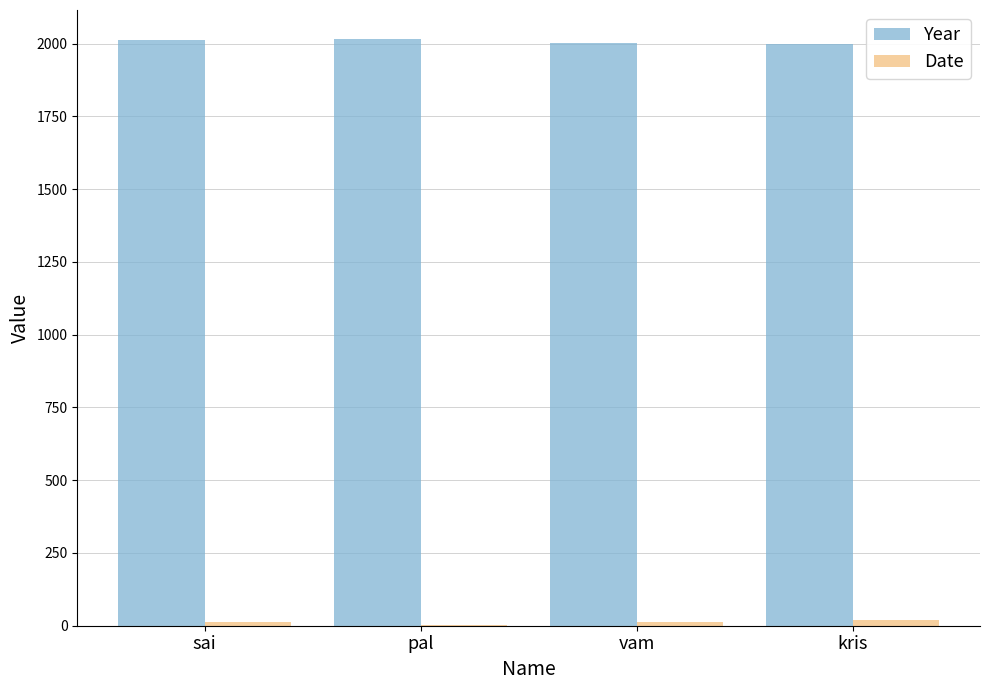

What is the total value across all series at pal?

2017